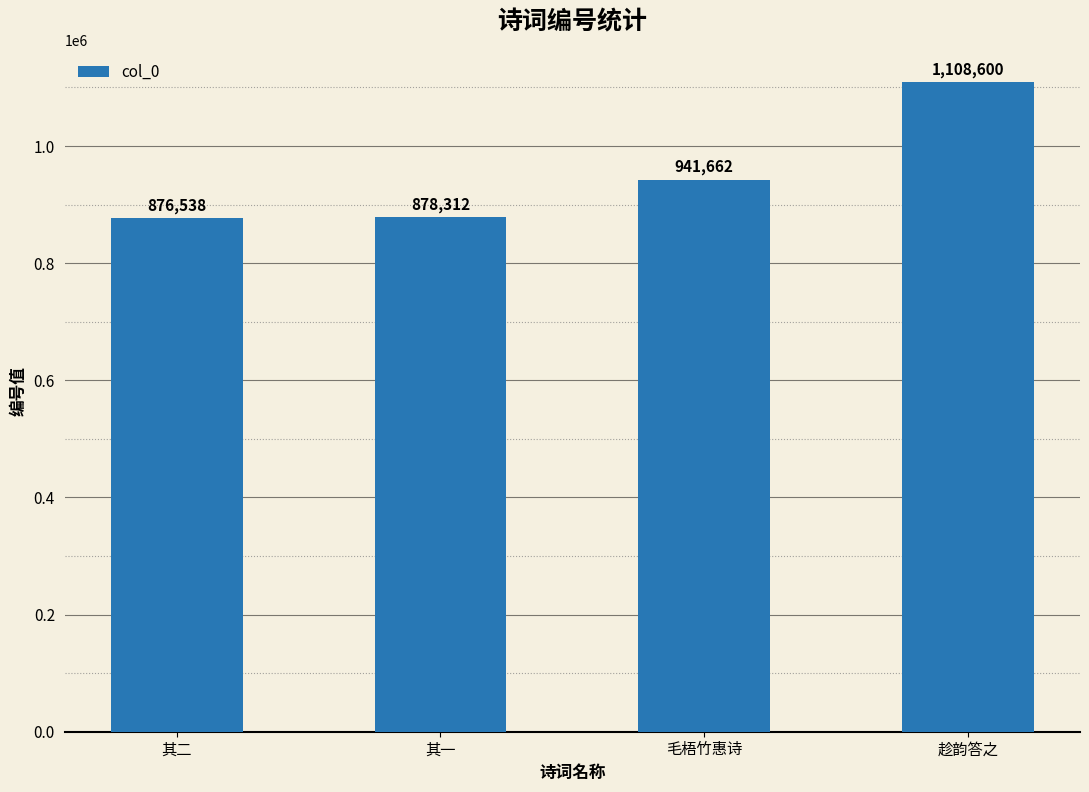

What is the label of the 4th bar from the left?

趁韵答之